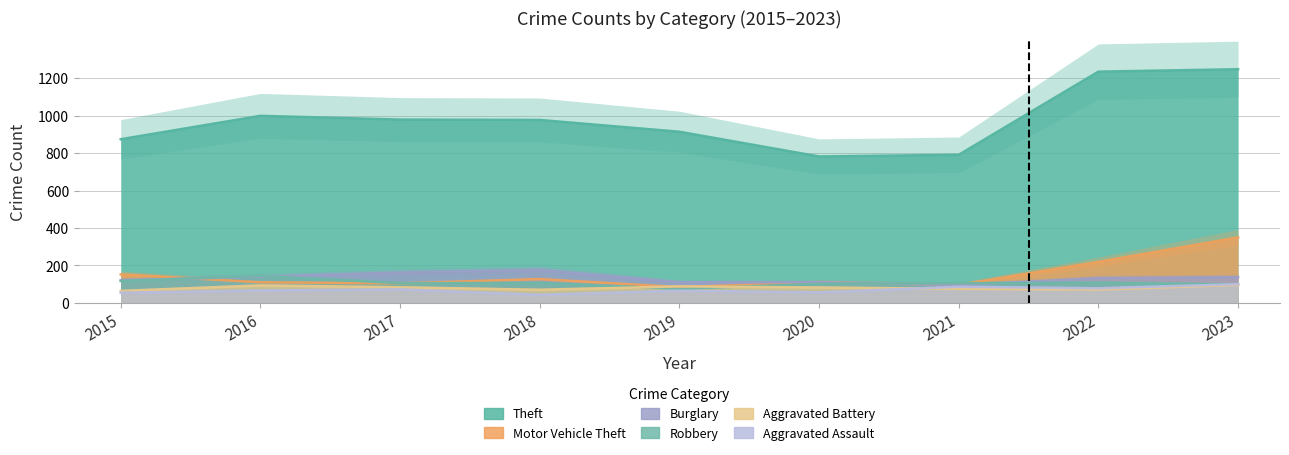

Reading left to right, transcribe all the data shown in this chart.

Theft: 874	999	979	977	914	782	791	1235	1248
Motor Vehicle Theft: 152	110	104	127	84	109	96	219	350
Burglary: 121	139	162	176	110	110	95	132	137
Robbery: 117	144	105	107	75	102	105	108	98
Aggravated Battery: 64	93	83	70	88	82	75	71	96
Aggravated Assault: 54	66	72	43	65	56	86	78	100